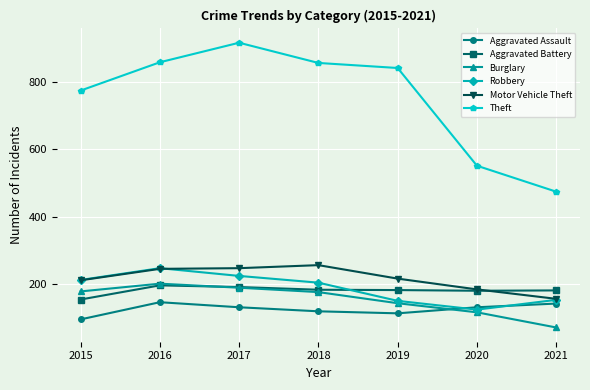

Which series changed the most between 2016 and 2020?

Theft